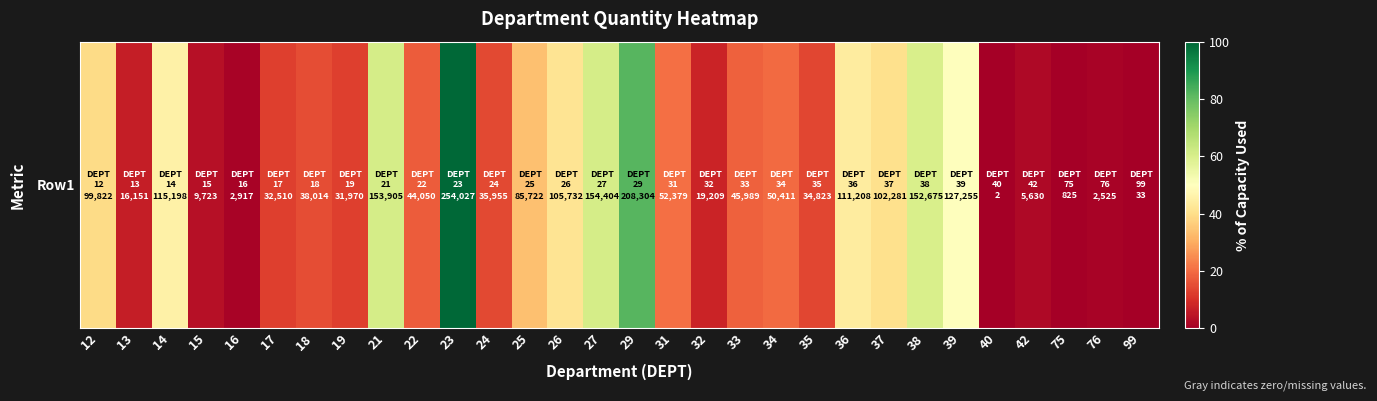

Approximately how many times larger is the value at 16 compared to 22?

0.1